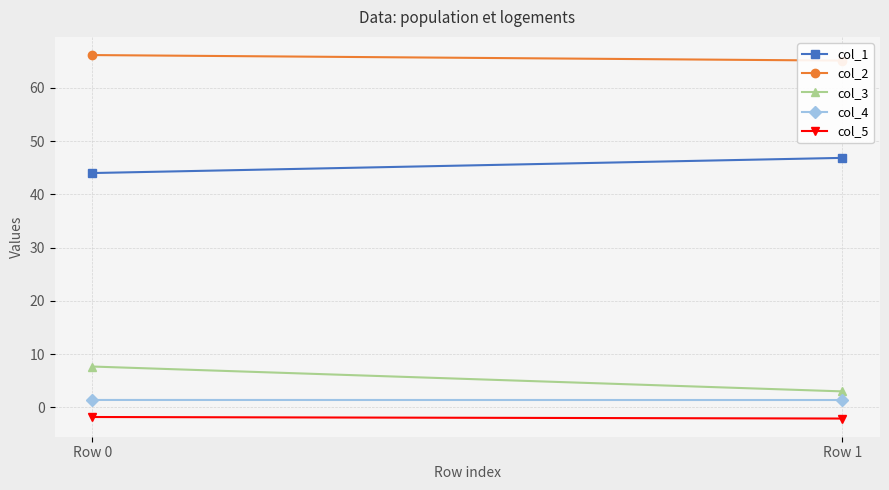

Which label corresponds to the largest value in the chart?

Row 0